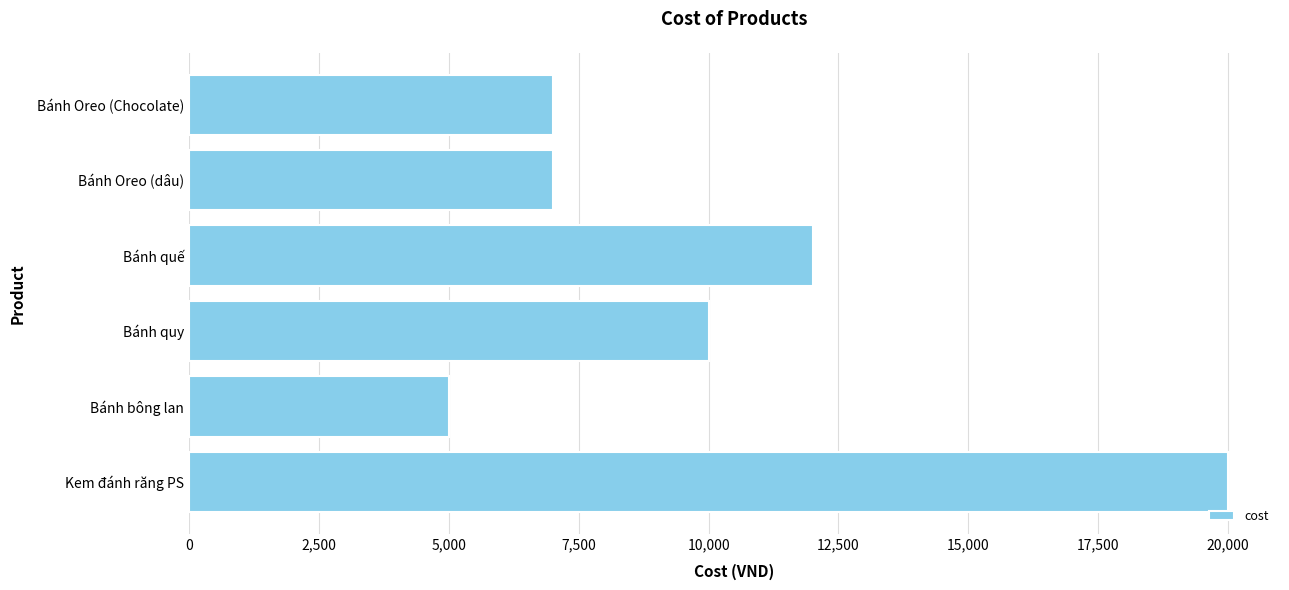

At which label is the value closest to 12500?

Bánh quế